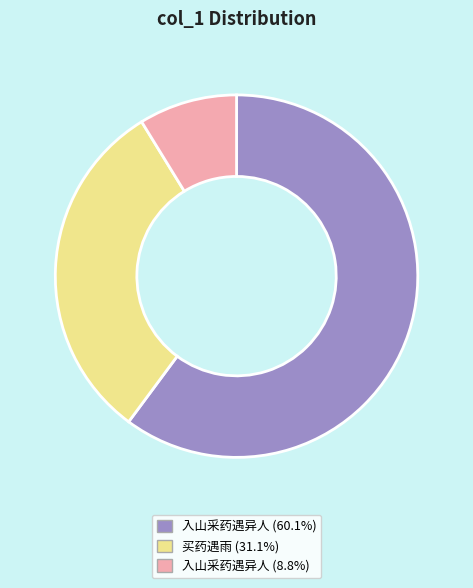

Does 入山采药遇异人 (60.1%) account for over 50% of the chart?

Yes